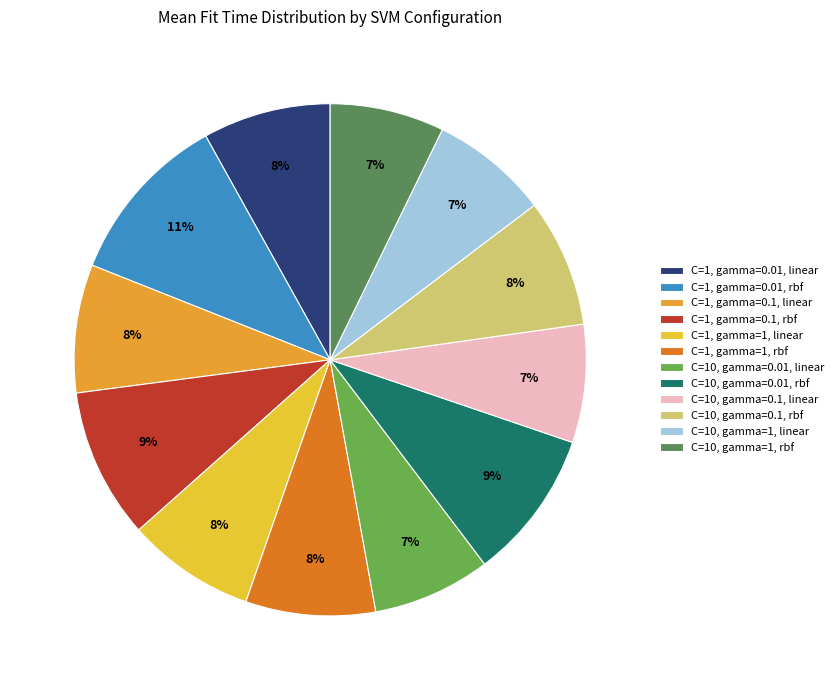

Which slice is the smallest?

C=10, gamma=1, rbf